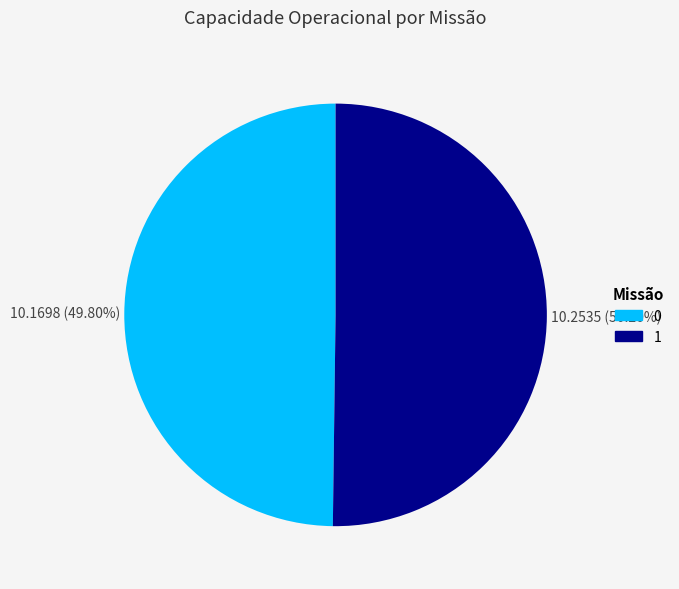

Does any single category account for the majority?

Yes